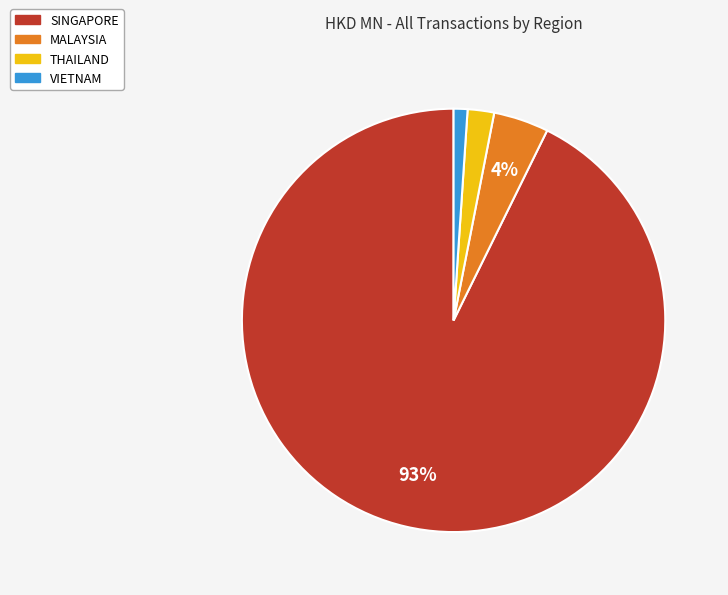

To the nearest percent, what is the difference between the largest and smallest slice percentages?

92%